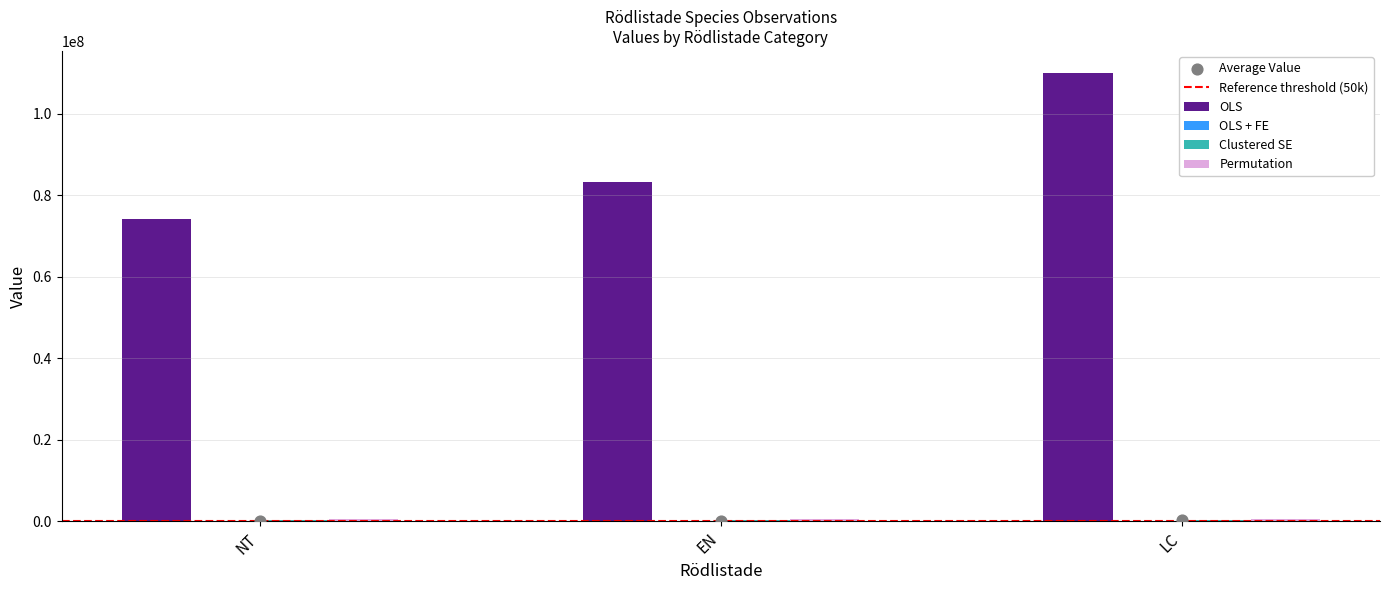

Which series contains the highest Y value?

OLS